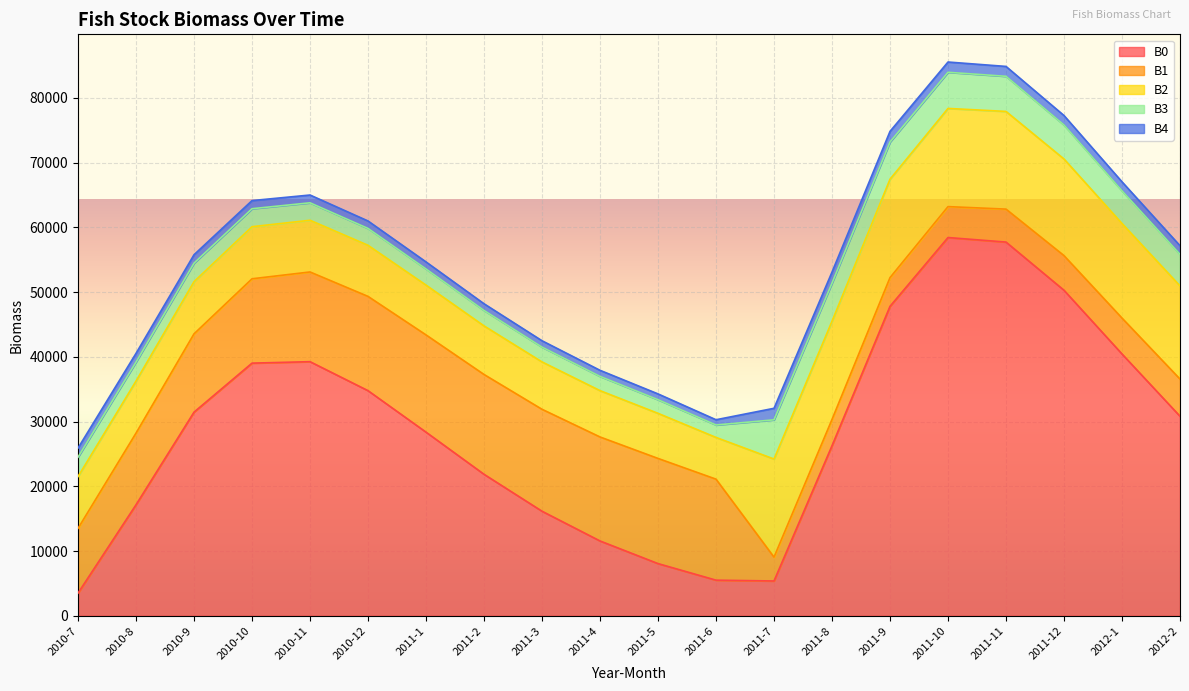

List the series in order of their peak value, lowest first.

B4, B3, B2, B1, B0